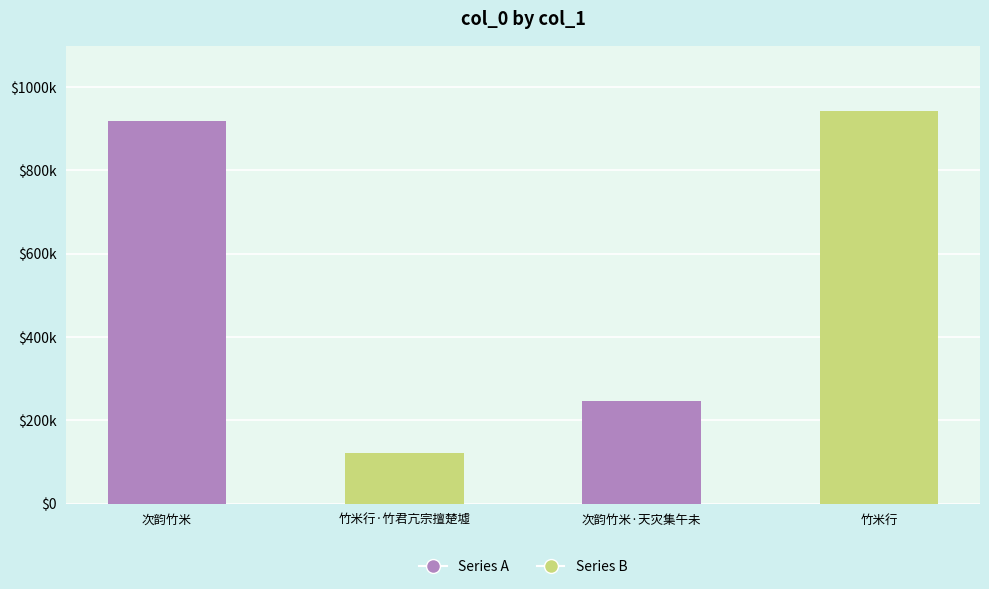

The value at 次韵竹米 is 918251. True or false?

True